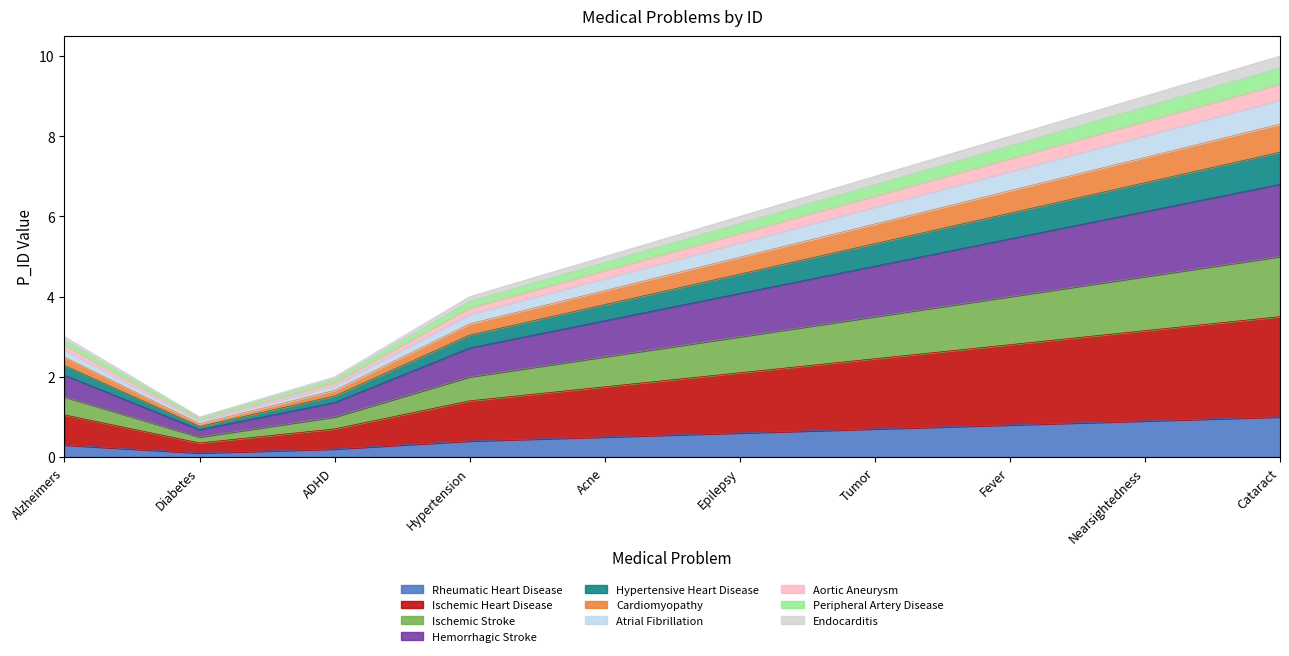

Does the chart display data point markers on the line(s)?

No